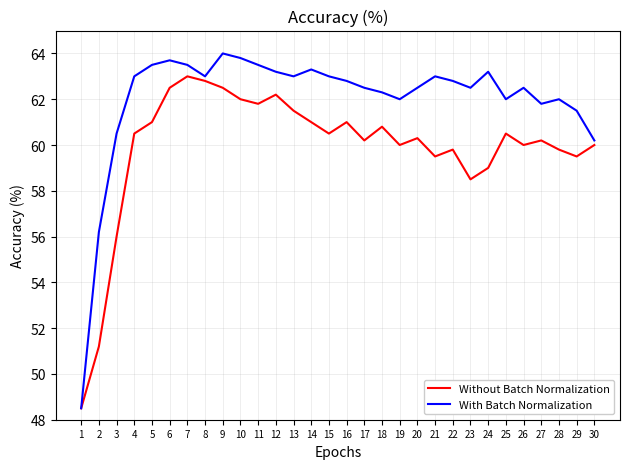

Rank the series at 19 from lowest to highest value.

Without Batch Normalization, With Batch Normalization